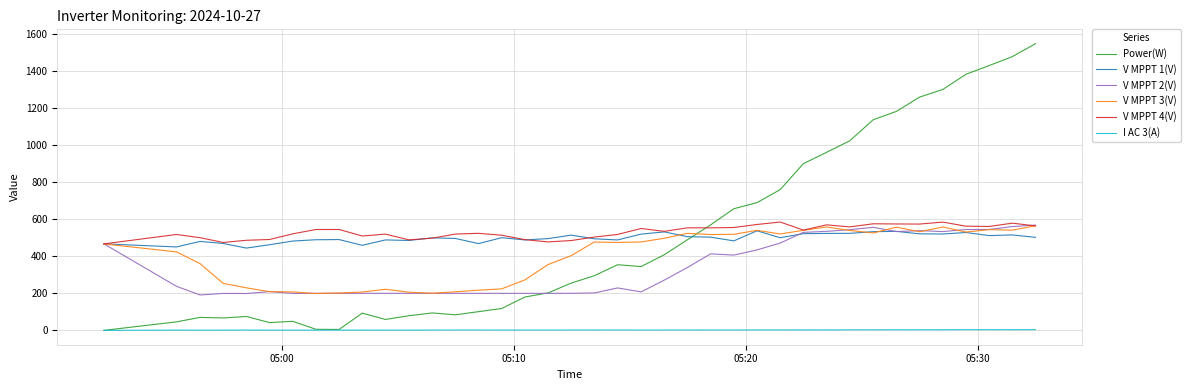

True or false: V MPPT 3(V) and I AC 3(A) cross at least once.

False